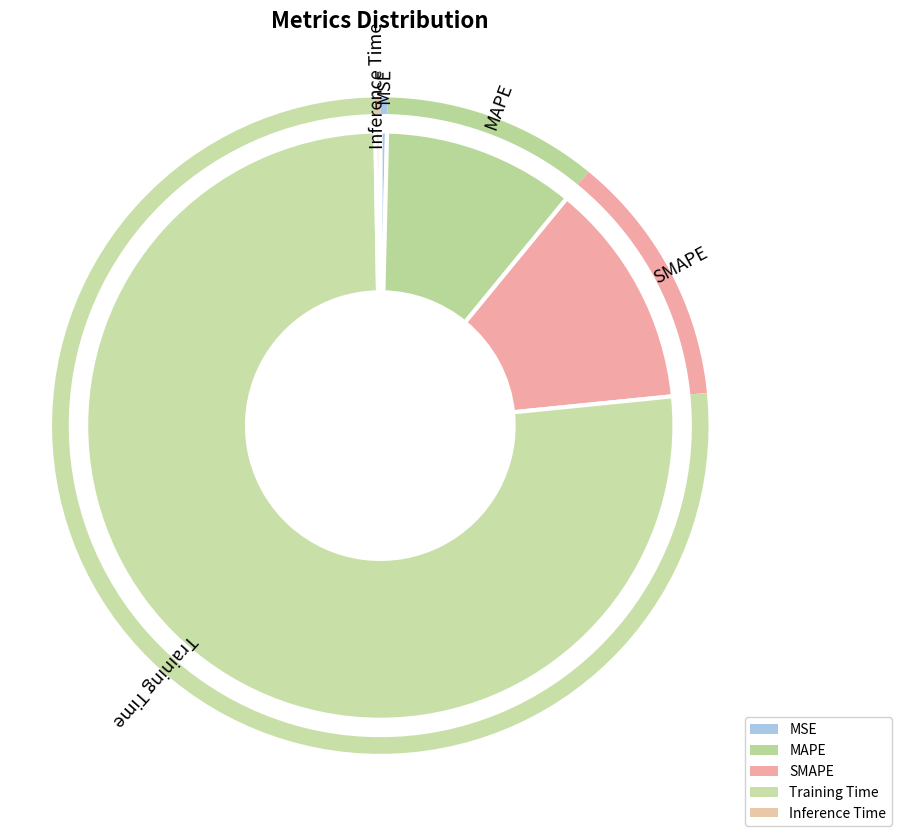

How many segments does this pie chart have?

5